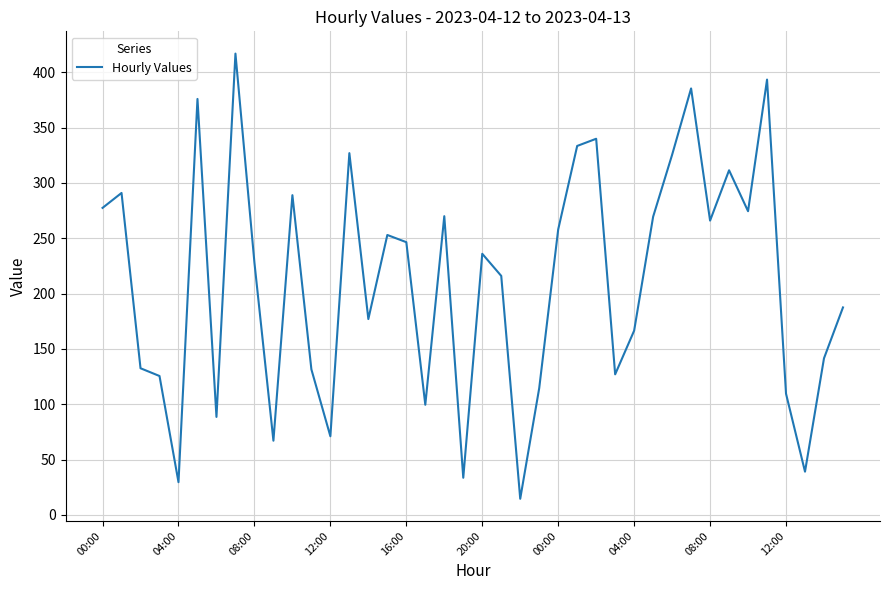

How many interior local valleys (lower than both neighbors) does the data have?

12